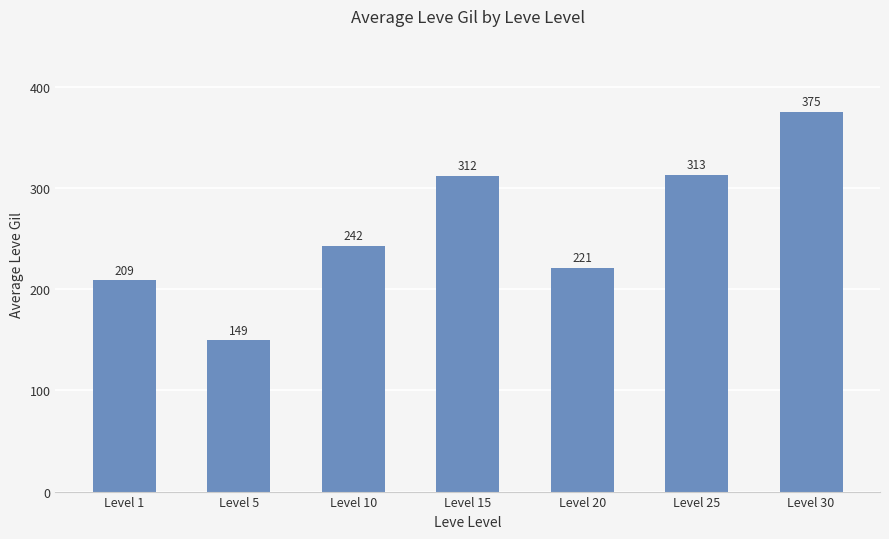

What is the change in value from Level 5 to Level 25?

+163.3